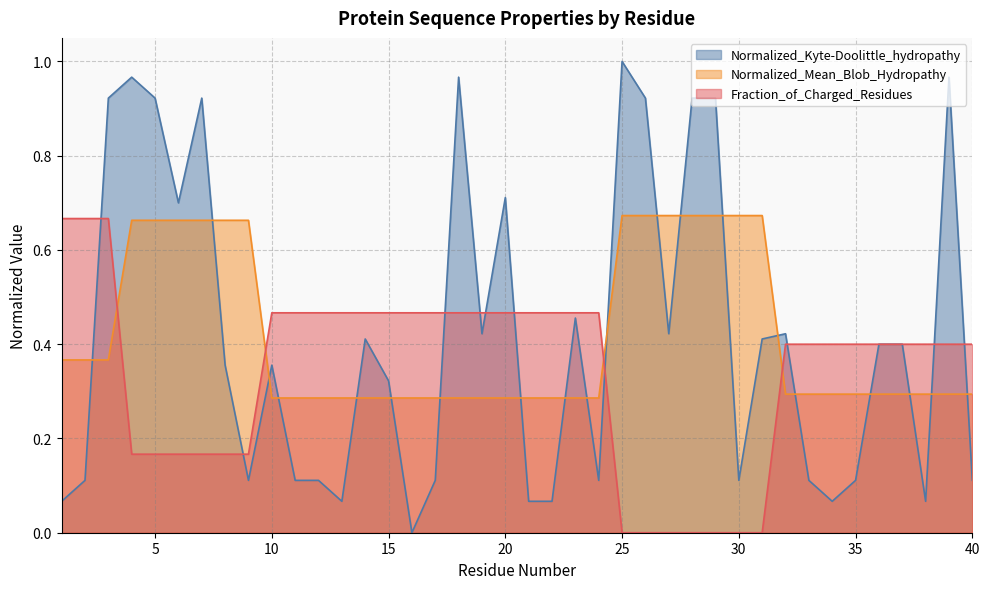

Reading left to right, transcribe all the data shown in this chart.

Normalized_Kyte-Doolittle_hydropathy: 1=0.1	2=0.1	3=0.9	4=1.0	5=0.9	6=0.7	7=0.9	8=0.4	9=0.1	10=0.4	11=0.1	12=0.1	13=0.1	14=0.4	15=0.3	16=0.0	17=0.1	18=1.0	19=0.4	20=0.7	21=0.1	22=0.1	23=0.5	24=0.1	25=1.0	26=0.9	27=0.4	28=0.9	29=0.9	30=0.1	31=0.4	32=0.4	33=0.1	34=0.1	35=0.1	36=0.4	37=0.4	38=0.1	39=1.0	40=0.1
Normalized_Mean_Blob_Hydropathy: 1=0.4	2=0.4	3=0.4	4=0.7	5=0.7	6=0.7	7=0.7	8=0.7	9=0.7	10=0.3	11=0.3	12=0.3	13=0.3	14=0.3	15=0.3	16=0.3	17=0.3	18=0.3	19=0.3	20=0.3	21=0.3	22=0.3	23=0.3	24=0.3	25=0.7	26=0.7	27=0.7	28=0.7	29=0.7	30=0.7	31=0.7	32=0.3	33=0.3	34=0.3	35=0.3	36=0.3	37=0.3	38=0.3	39=0.3	40=0.3
Fraction_of_Charged_Residues: 1=0.7	2=0.7	3=0.7	4=0.2	5=0.2	6=0.2	7=0.2	8=0.2	9=0.2	10=0.5	11=0.5	12=0.5	13=0.5	14=0.5	15=0.5	16=0.5	17=0.5	18=0.5	19=0.5	20=0.5	21=0.5	22=0.5	23=0.5	24=0.5	25=0.0	26=0.0	27=0.0	28=0.0	29=0.0	30=0.0	31=0.0	32=0.4	33=0.4	34=0.4	35=0.4	36=0.4	37=0.4	38=0.4	39=0.4	40=0.4